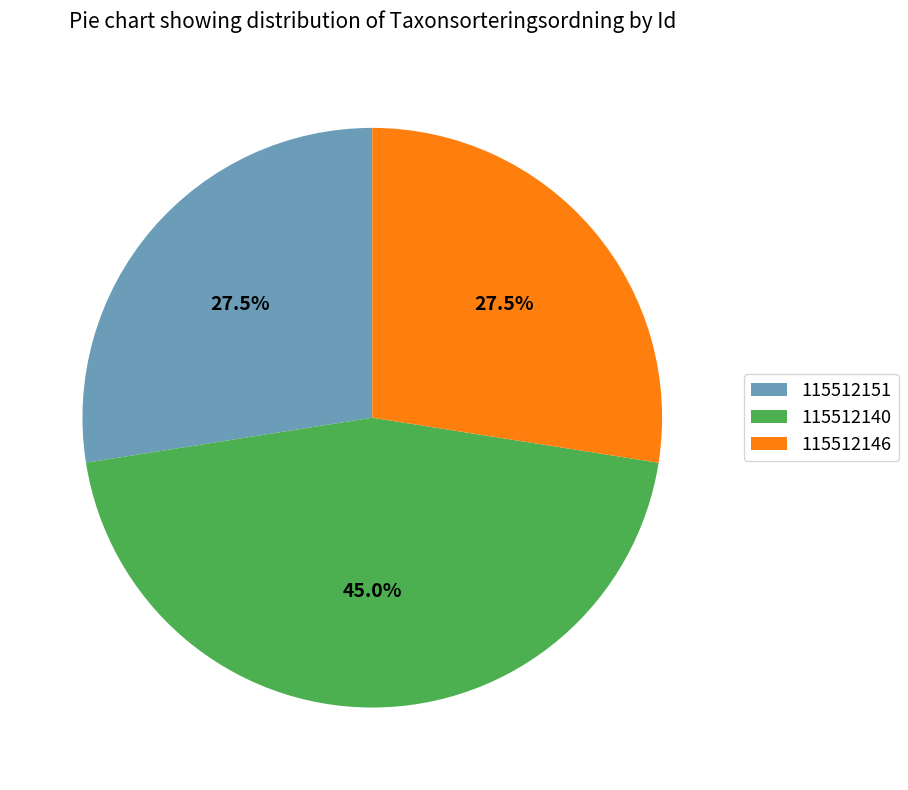

Approximately how many times larger is the value at 115512151 compared to 115512146?

1.0